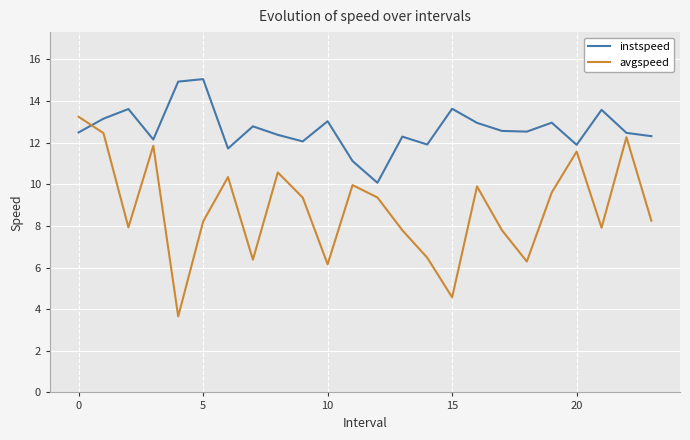

What is the difference between the second highest and minimum values in the instspeed series?

4.9